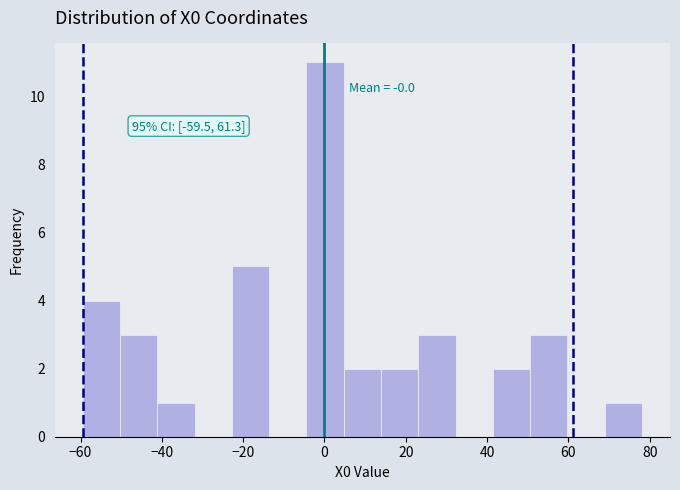

Which range on the x-axis has the tallest bar?

-4 to 4